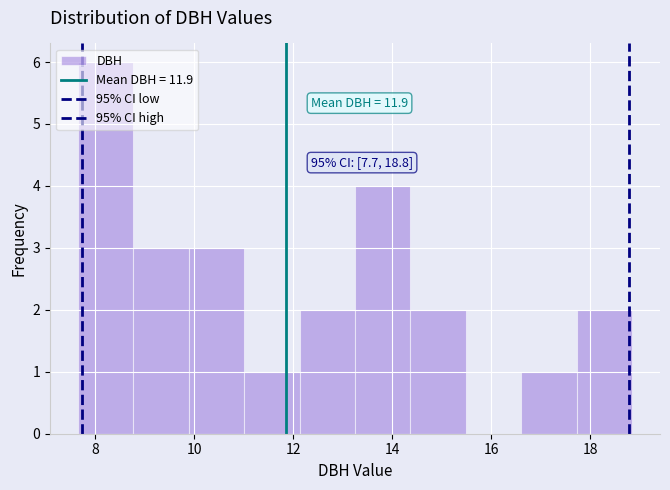

Which range on the x-axis has the tallest bar?

7.6 to 8.8